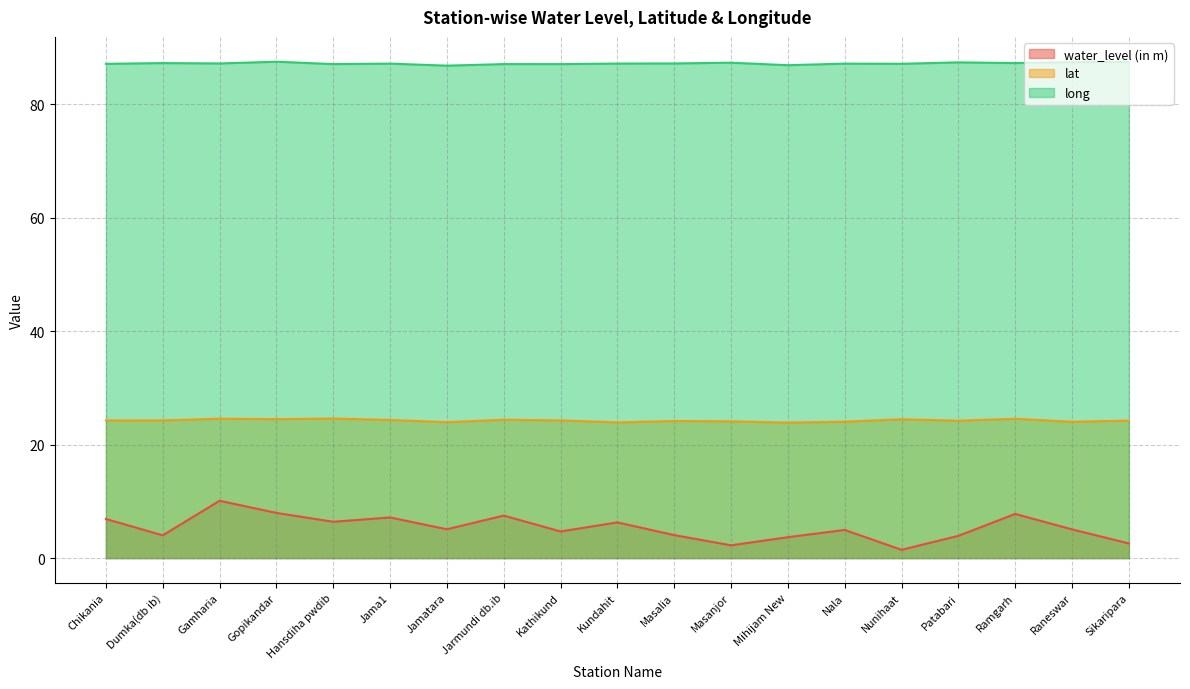

At which category does water_level (in m) reach its first local peak?

Gamharia